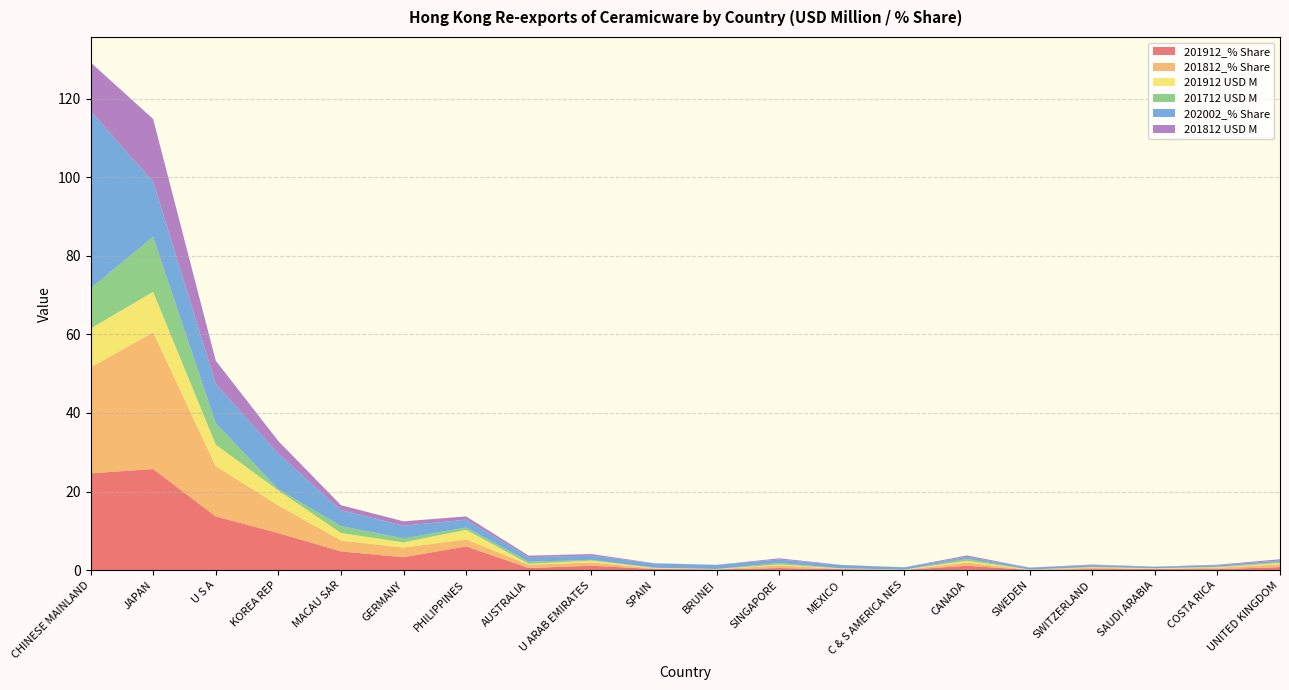

Reading left to right, what are all the values shown in this chart?

201912_% Share: 24.6	25.7	13.7	9.4	4.8	3.3	6.1	0.6	1.1	0.3	0.2	0.6	0.3	0.1	1.1	0.1	0.3	0.3	0.3	0.8
201812_% Share: 27.0	34.8	12.8	7.0	2.8	2.4	1.8	0.8	0.8	0.2	0.0	0.7	0.1	0.0	0.8	0.0	0.4	0.1	0.4	0.7
201912 USD M: 9.9	10.3	5.5	3.8	1.9	1.3	2.4	0.2	0.5	0.1	0.1	0.2	0.1	0.0	0.5	0.0	0.1	0.1	0.1	0.3
201712 USD M: 10.2	14.0	5.4	0.4	1.8	1.0	0.6	0.5	0.2	0.0	0.0	0.4	0.0	0.0	0.5	0.0	0.1	0.0	0.1	0.3
202002_% Share: 45.1	14.0	10.0	9.0	4.0	3.2	2.0	1.2	1.1	1.1	1.0	0.9	0.8	0.6	0.5	0.5	0.5	0.4	0.4	0.4
201812 USD M: 12.4	16.0	5.9	3.2	1.3	1.1	0.8	0.4	0.4	0.1	0.0	0.3	0.0	0.0	0.4	0.0	0.2	0.0	0.2	0.3